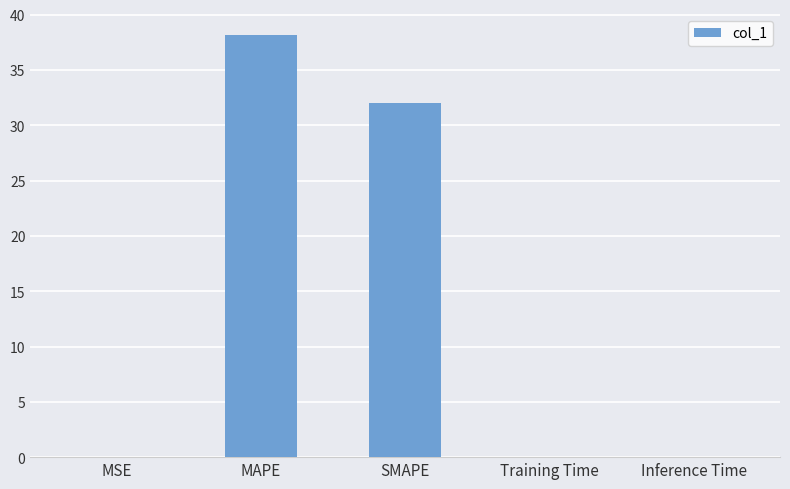

The value at Training Time is 0.0. True or false?

True